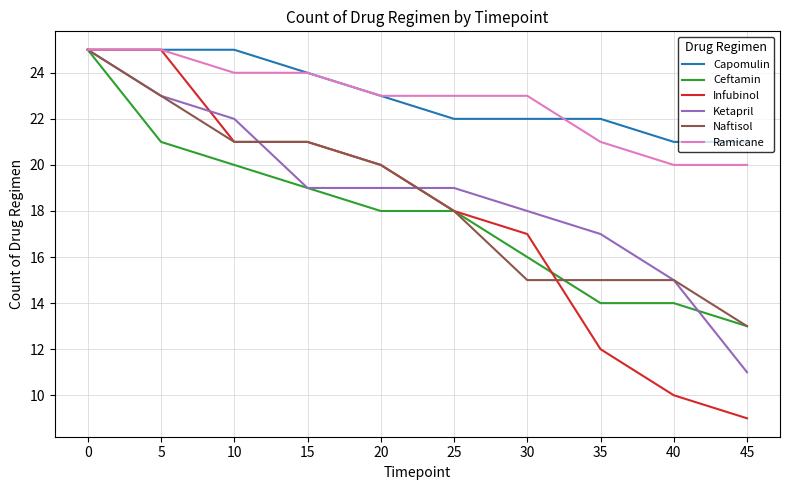

The Capomulin series shows 11 at 35. True or false?

False